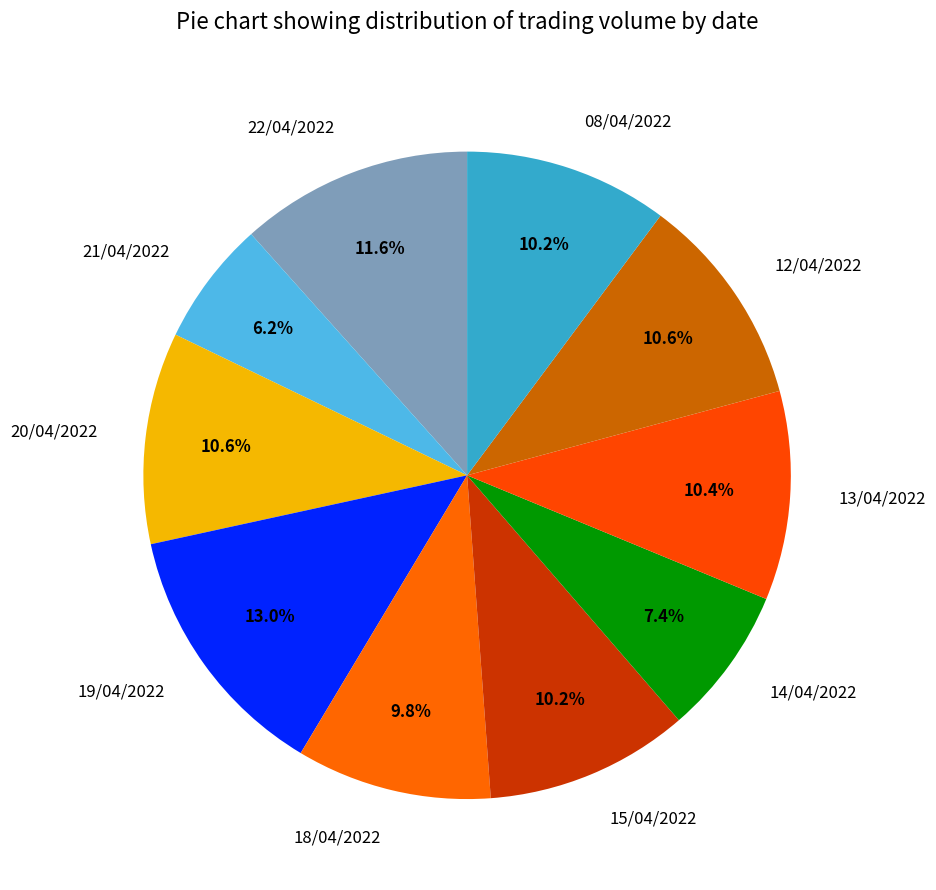

True or false: 13/04/2022 accounts for 18% of the total.

False